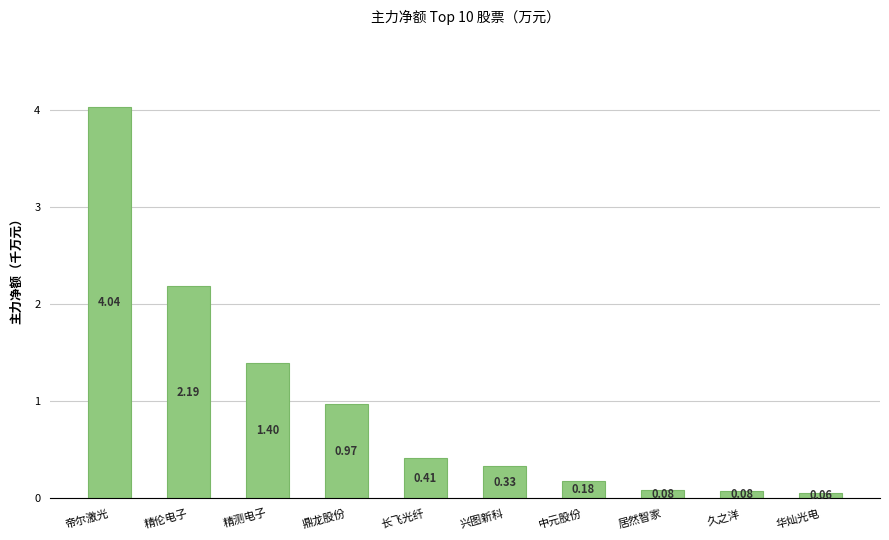

What position from the right is 久之洋?

2